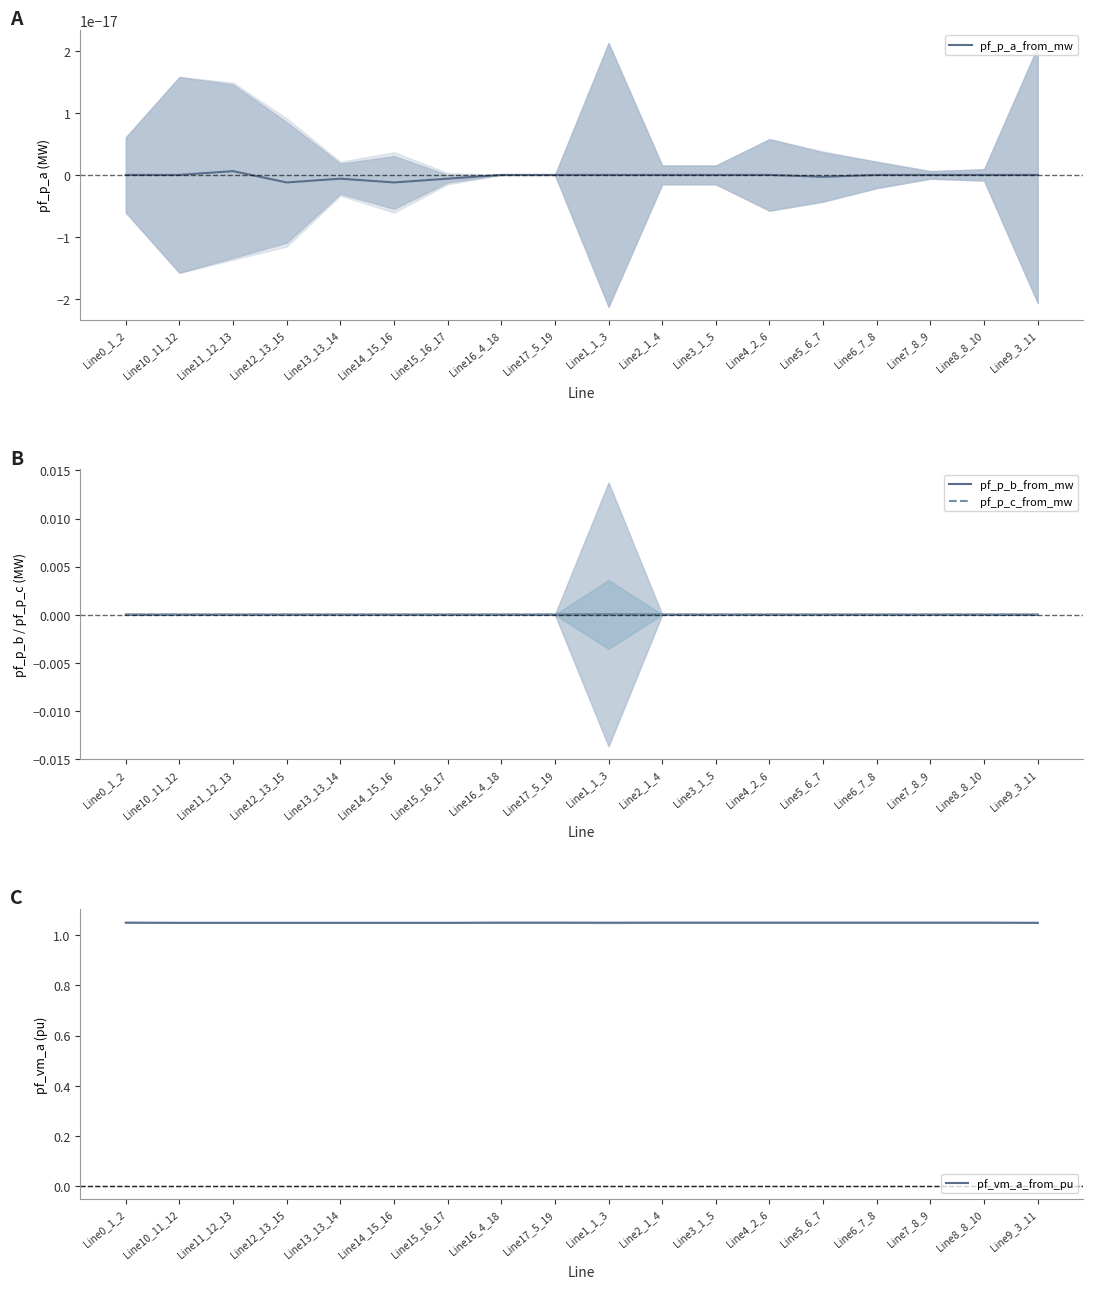

What are all the series names shown in the legend?

pf_p_a_from_mw, pf_p_b_from_mw, pf_p_c_from_mw, pf_vm_a_from_pu